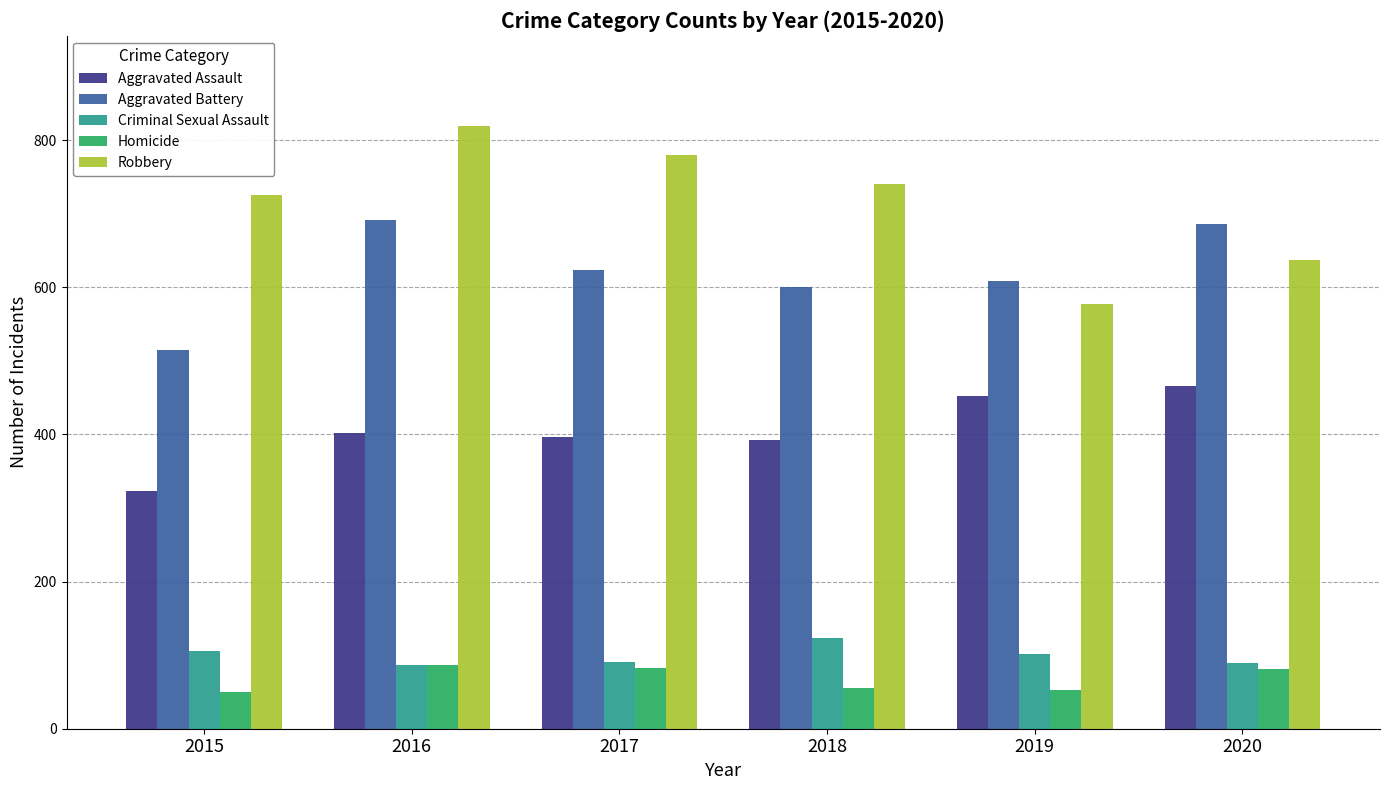

The Aggravated Battery series shows 337 at 2018. True or false?

False